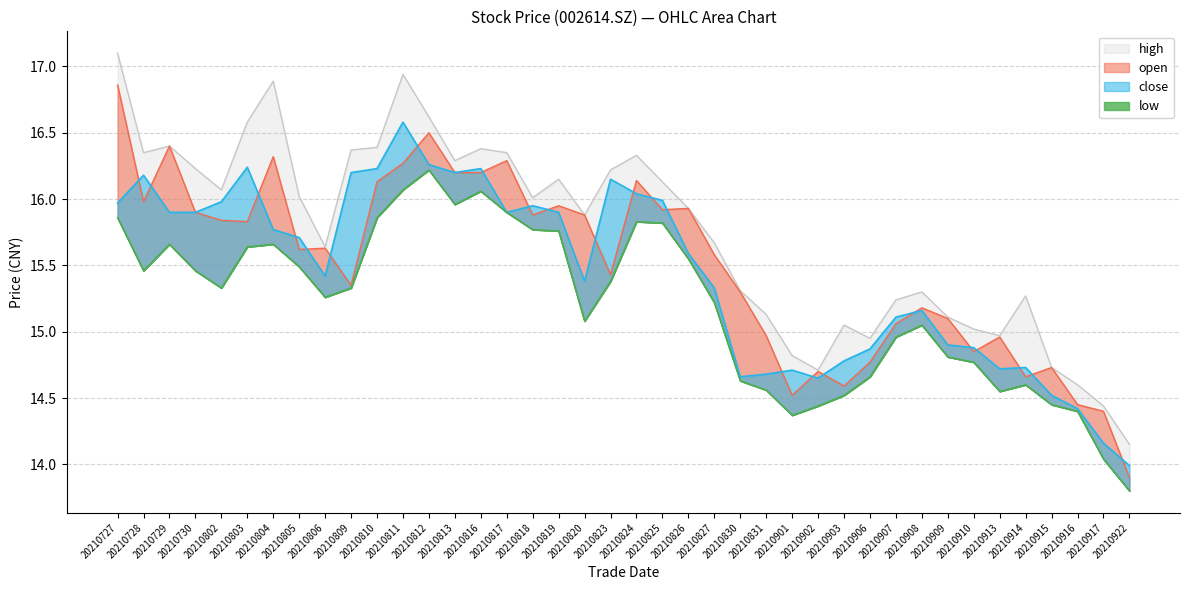

Reading left to right, extract all data points from this chart.

close: 16.0	16.2	15.9	15.9	16.0	16.2	15.8	15.7	15.4	16.2	16.2	16.6	16.3	16.2	16.2	15.9	15.9	15.9	15.4	16.1	16.0	16.0	15.6	15.3	14.7	14.7	14.7	14.7	14.8	14.9	15.1	15.2	14.9	14.9	14.7	14.7	14.5	14.4	14.2	14.0
open: 16.9	16.0	16.4	15.9	15.8	15.8	16.3	15.6	15.6	15.3	16.1	16.3	16.5	16.2	16.2	16.3	15.9	15.9	15.9	15.4	16.1	15.9	15.9	15.6	15.3	15.0	14.5	14.7	14.6	14.8	15.1	15.2	15.1	14.8	15.0	14.7	14.7	14.4	14.4	13.9
high: 17.1	16.4	16.4	16.2	16.1	16.6	16.9	16.0	15.6	16.4	16.4	16.9	16.6	16.3	16.4	16.4	16.0	16.1	15.9	16.2	16.3	16.1	15.9	15.7	15.3	15.1	14.8	14.7	15.1	14.9	15.2	15.3	15.1	15.0	15.0	15.3	14.7	14.6	14.4	14.2
low: 15.9	15.5	15.7	15.5	15.3	15.6	15.7	15.5	15.3	15.3	15.9	16.1	16.2	16.0	16.1	15.9	15.8	15.8	15.1	15.4	15.8	15.8	15.6	15.2	14.6	14.6	14.4	14.4	14.5	14.7	15.0	15.1	14.8	14.8	14.6	14.6	14.4	14.4	14.0	13.8